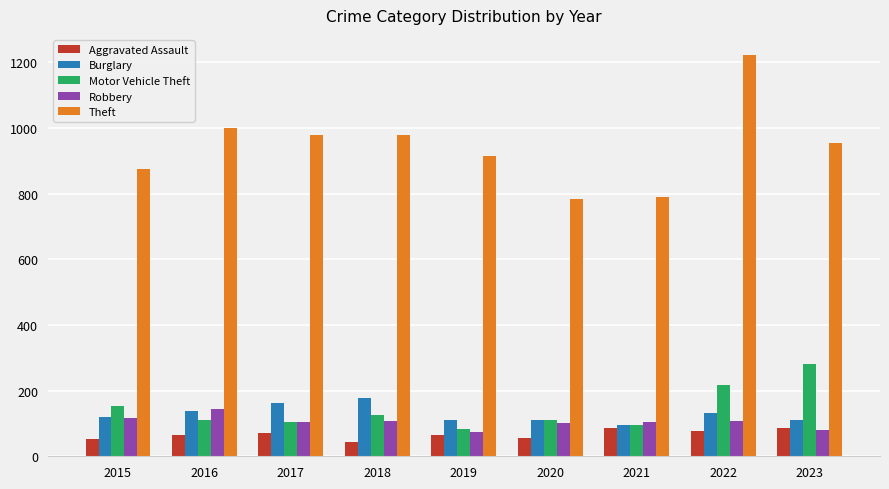

Between 2019 and 2022, which series saw the biggest shift?

Theft